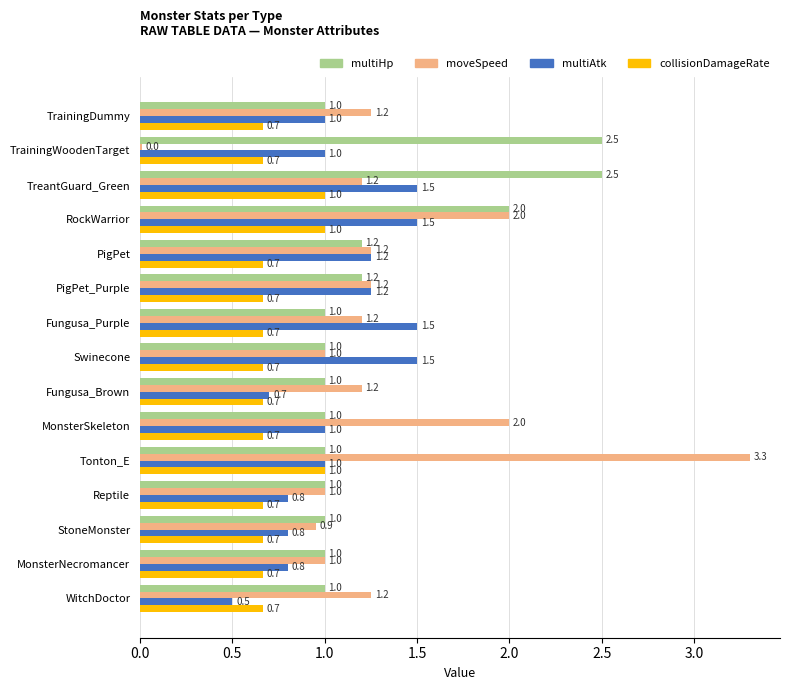

What is the approximate value of multiHp at MonsterSkeleton?

1.0